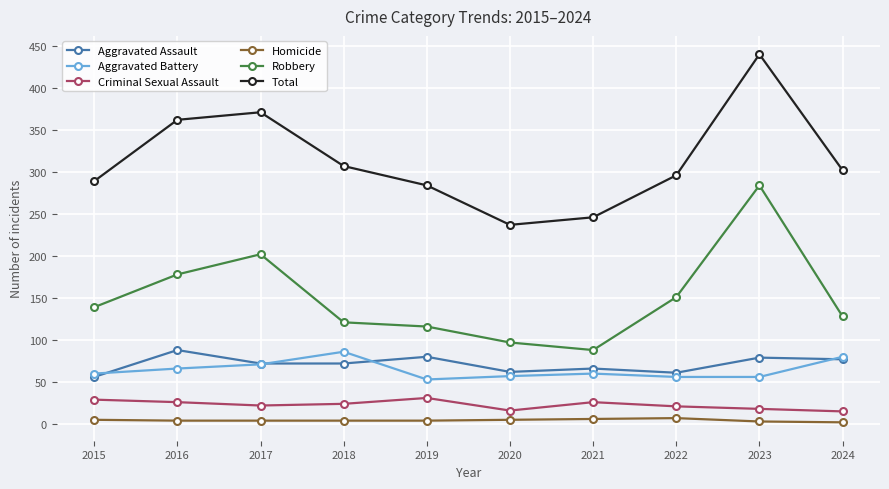

Does the chart display data point markers on the line(s)?

Yes